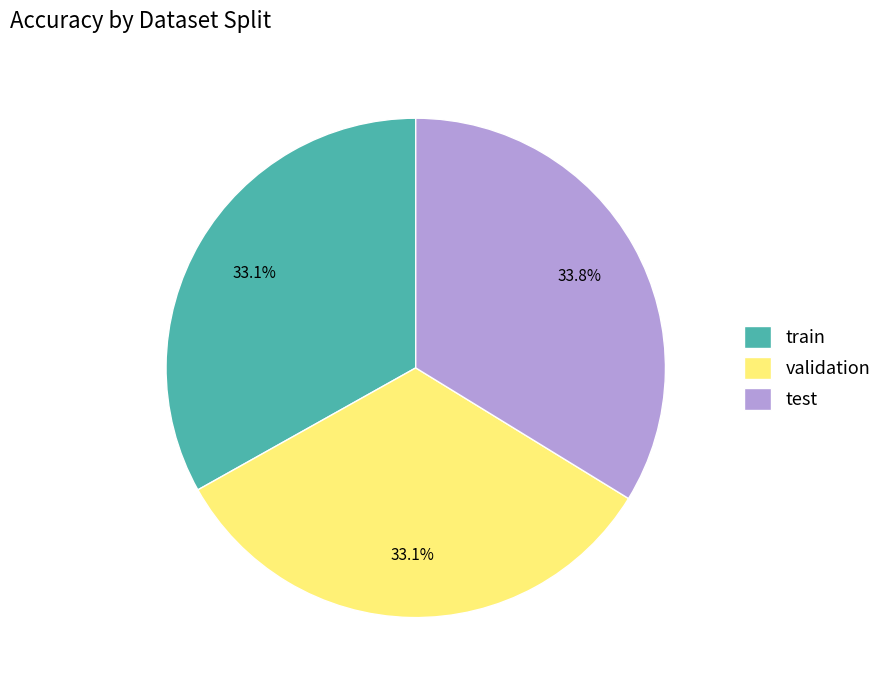

Is there a majority slice in this chart?

No